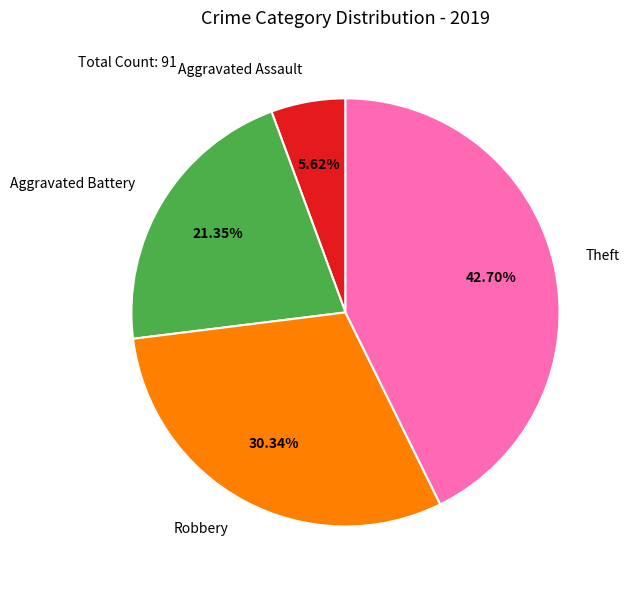

Rank the categories by value from highest to lowest.

Theft, Robbery, Aggravated Battery, Aggravated Assault